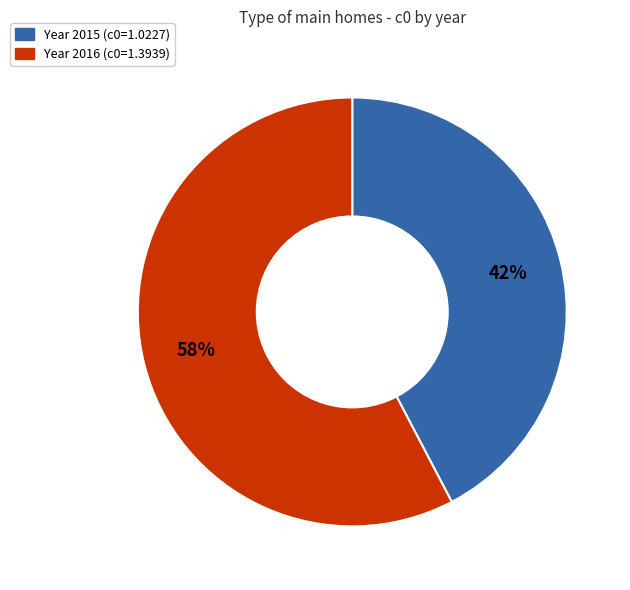

To the nearest percent, what is the average slice percentage?

50%